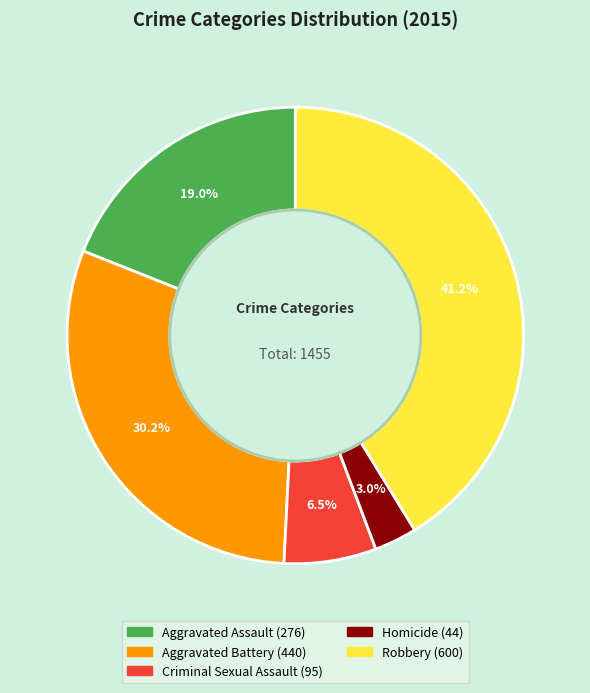

The Aggravated Assault slice represents 19% of the pie. True or false?

True